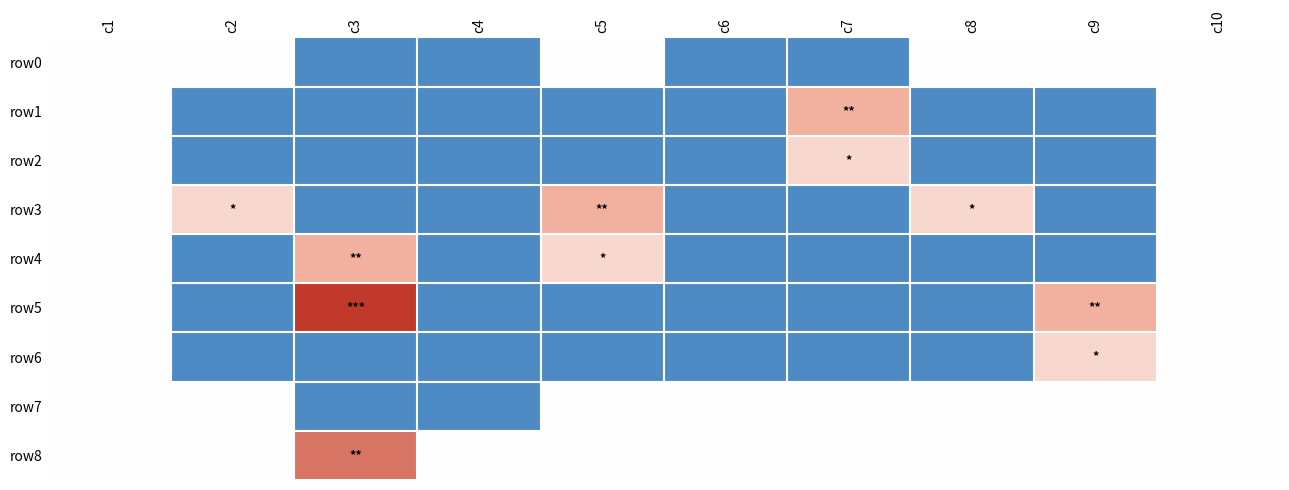

List the series in order of their peak value, lowest first.

row0, row7, row2, row6, row1, row3, row4, row8, row5